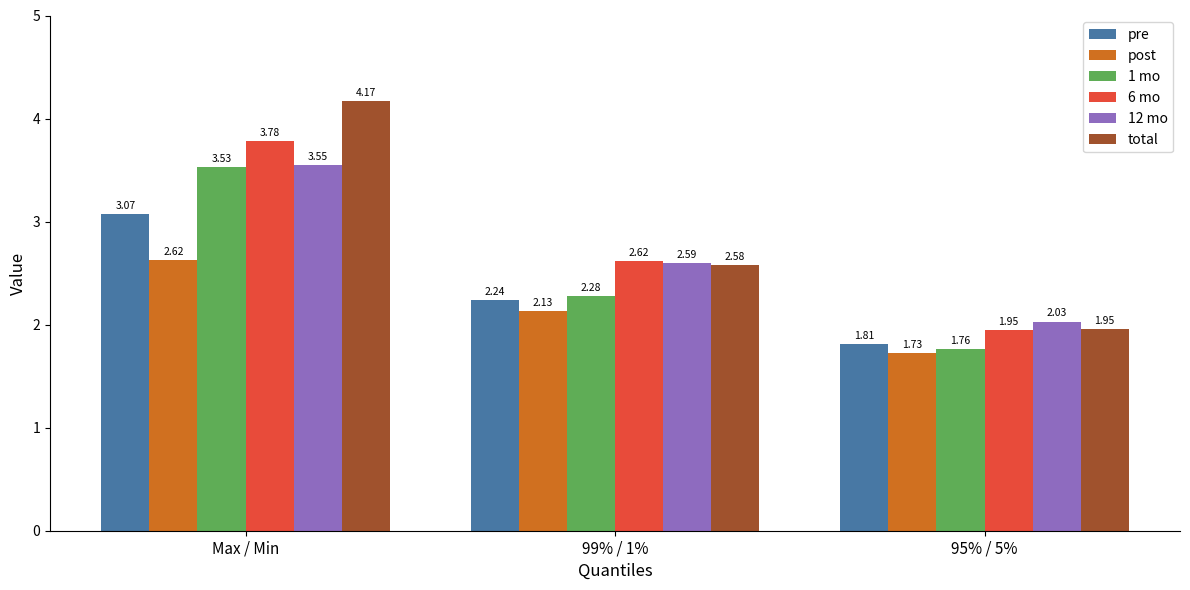

What is the difference between the maximum and minimum values in the post series?

0.9